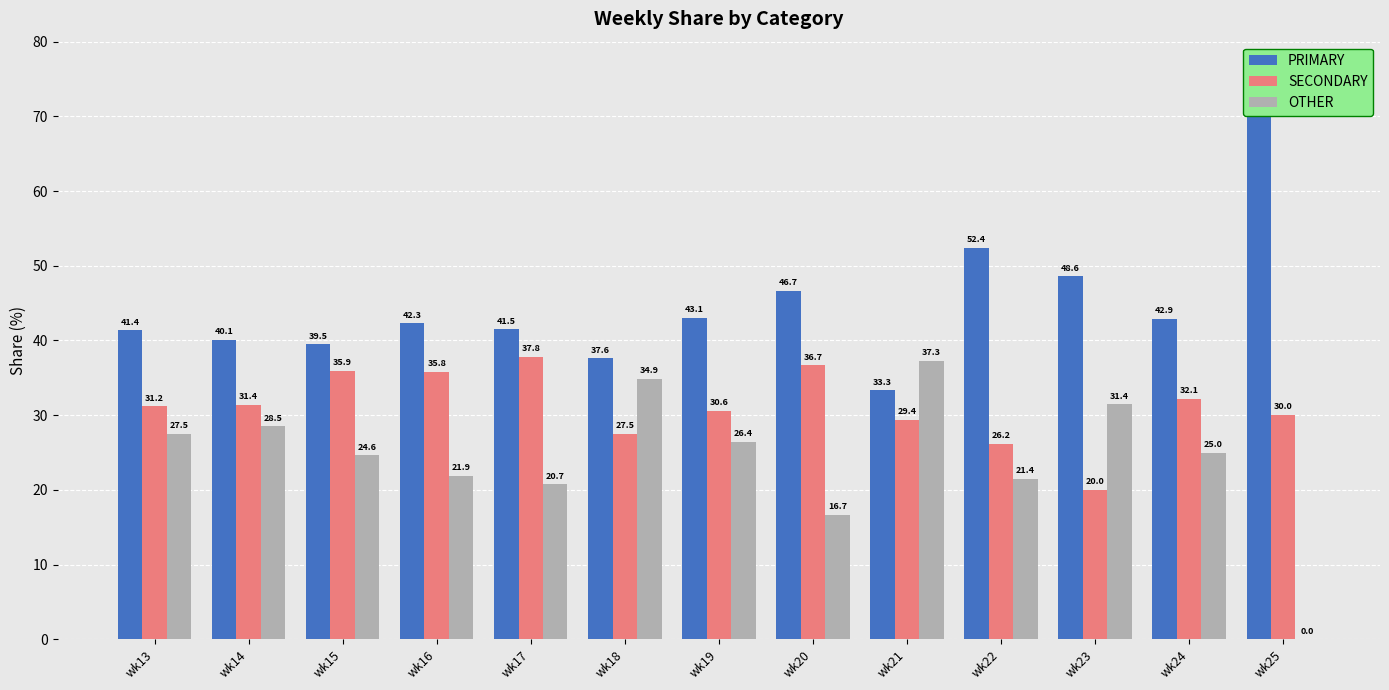

Where is PRIMARY nearest to the value 51?

wk22